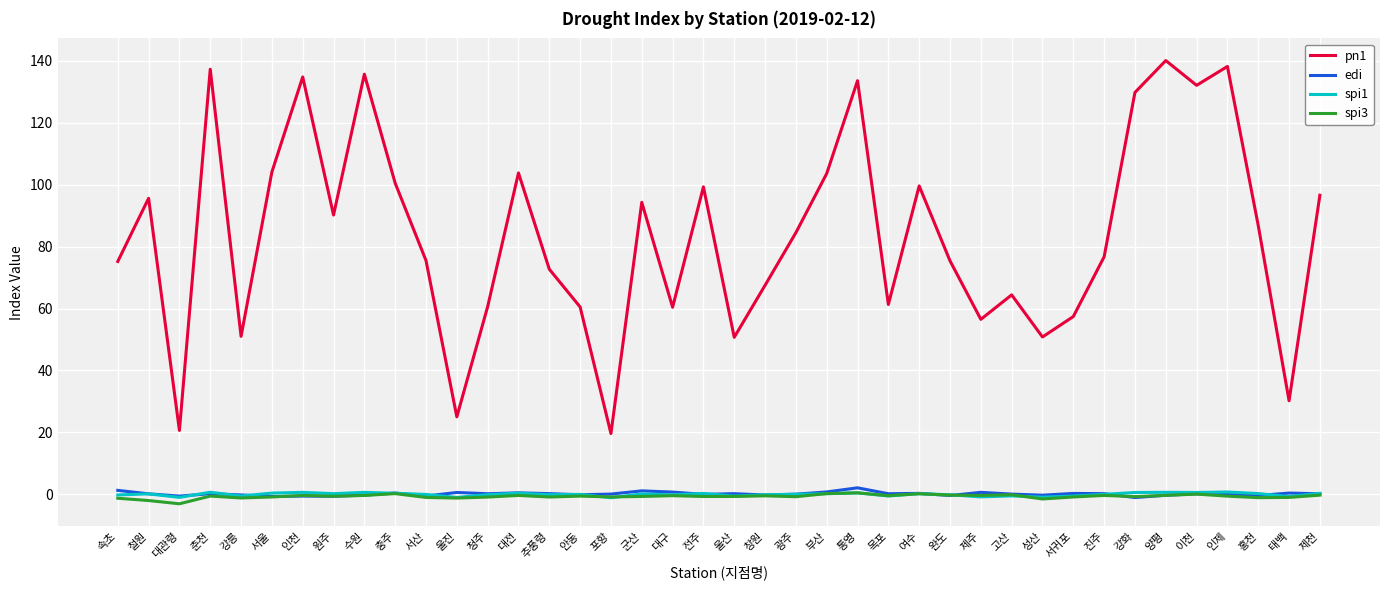

In pn1, how many points are lower than both neighbors (excluding endpoints)?

12